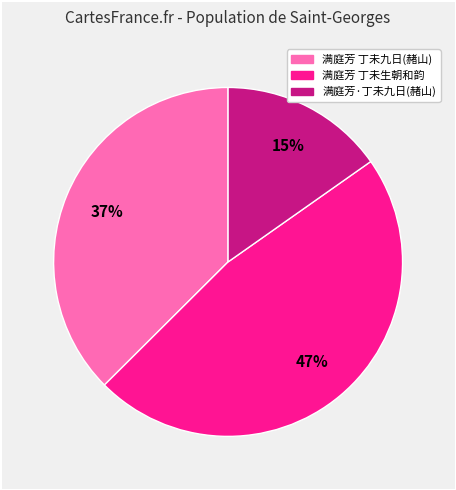

To the nearest percent, what is the difference between the largest and smallest slice percentages?

32%